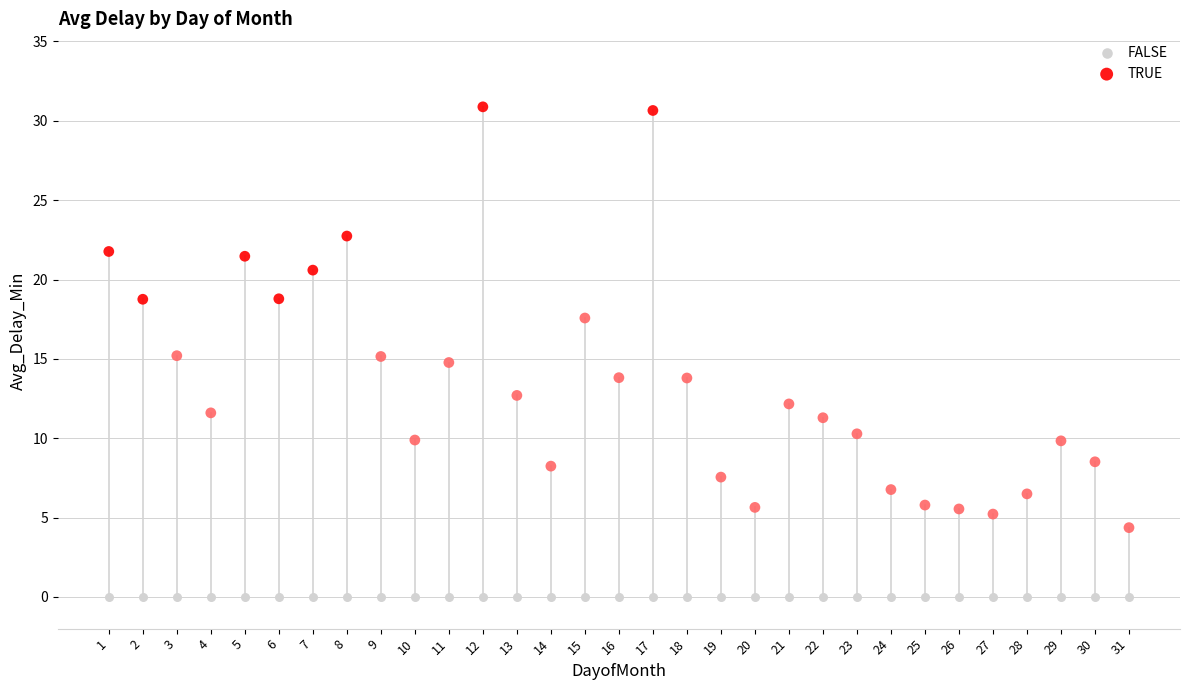

Which series reaches the minimum Y coordinate?

FALSE